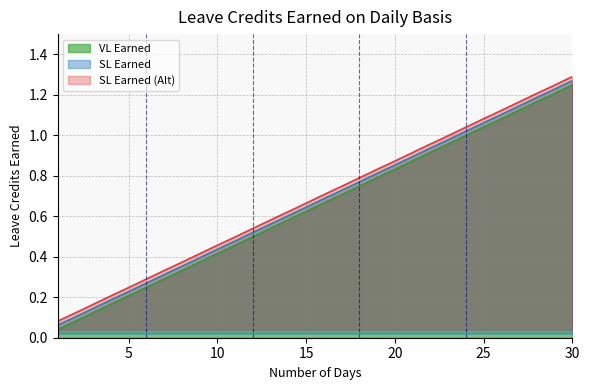

Rank the series by their maximum value, from highest to lowest.

SL Earned (Alt), SL Earned, VL Earned